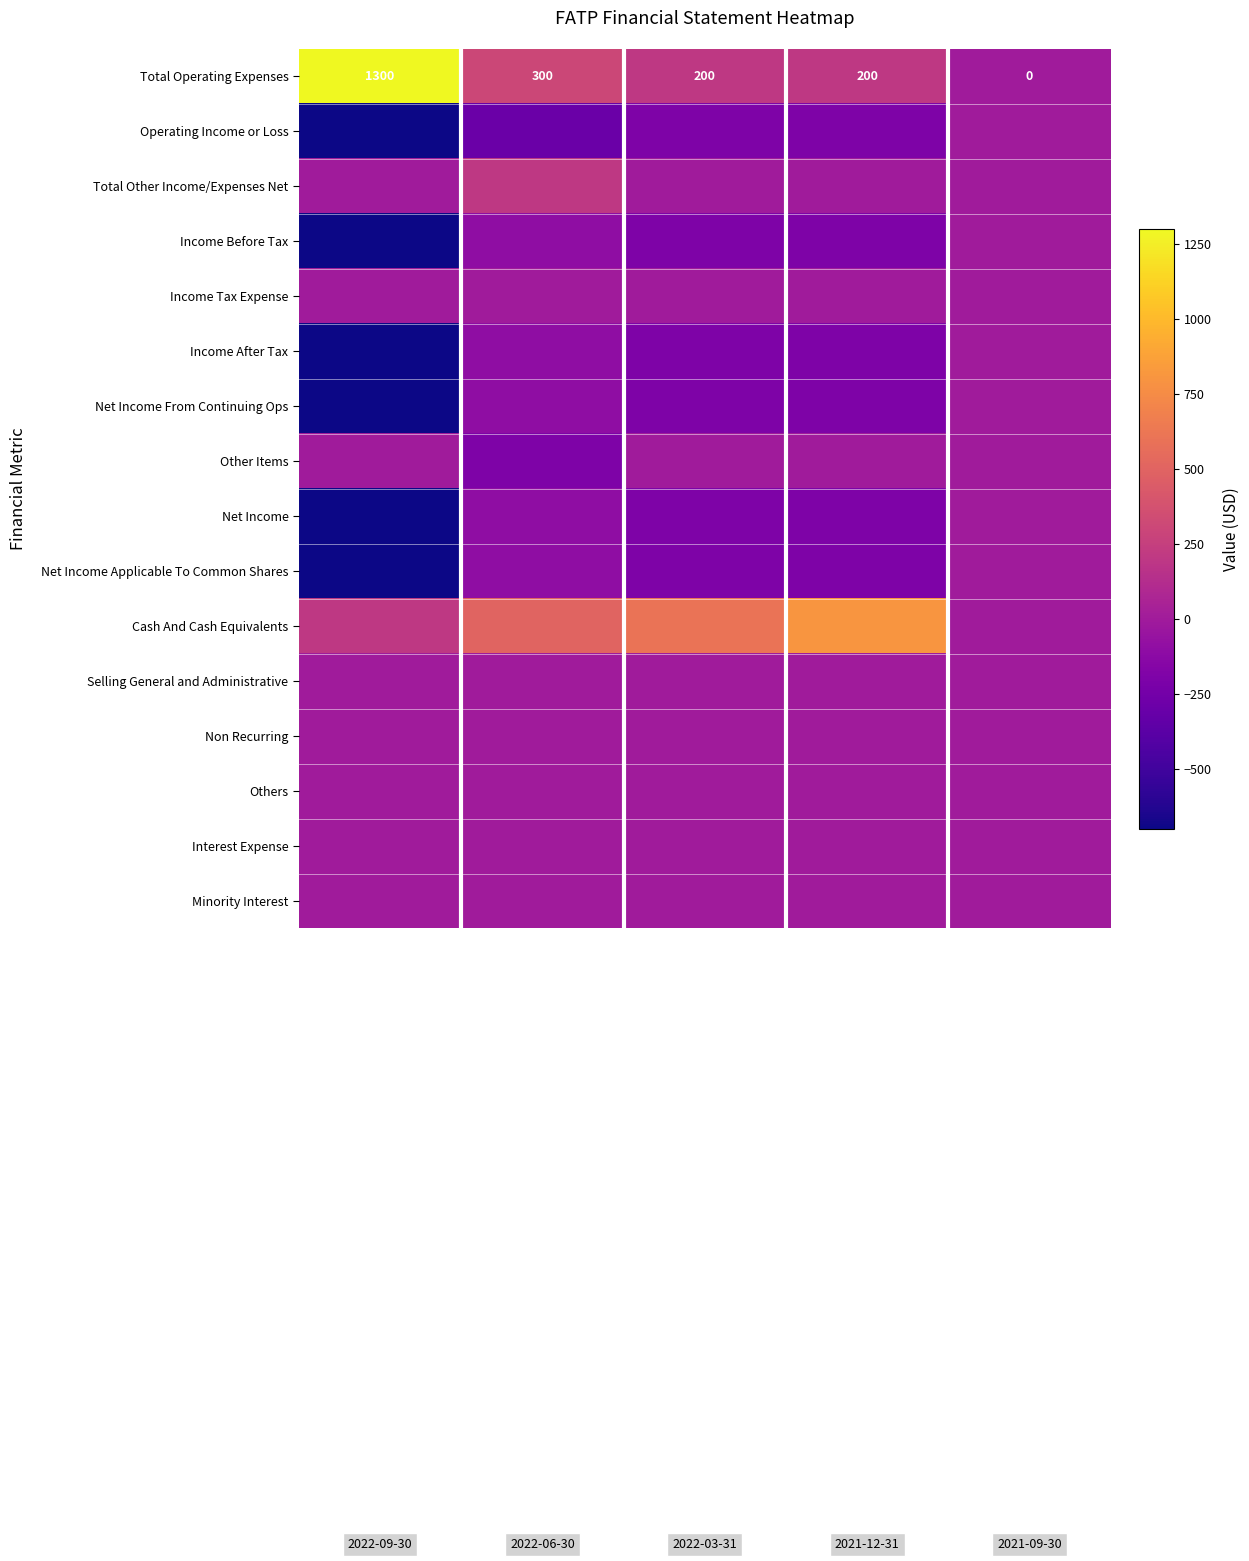

How many values in the Cash And Cash Equivalents series exceed 500?

2